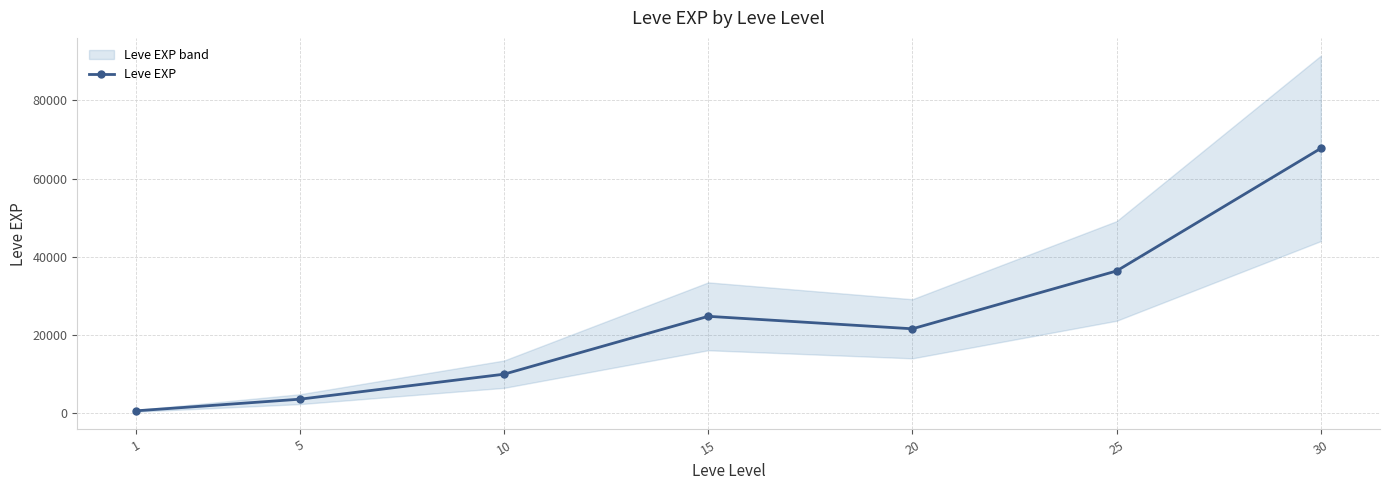

At which category does the data reach its first local peak?

15